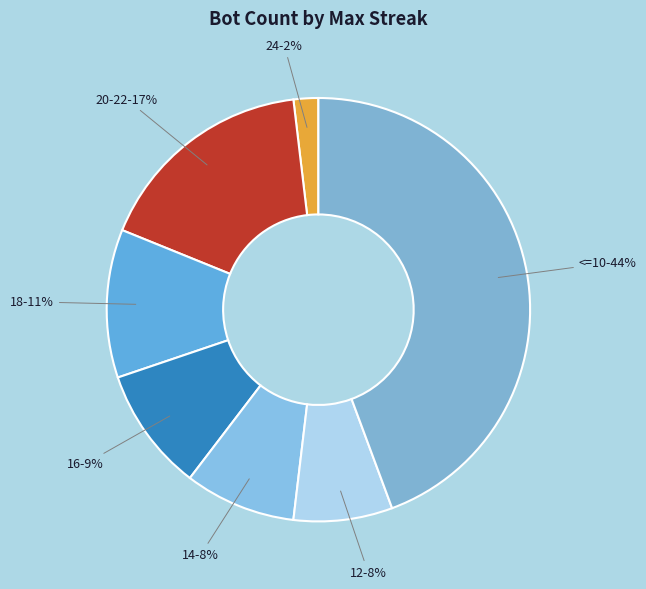

True or false: 12 accounts for 8% of the total.

True